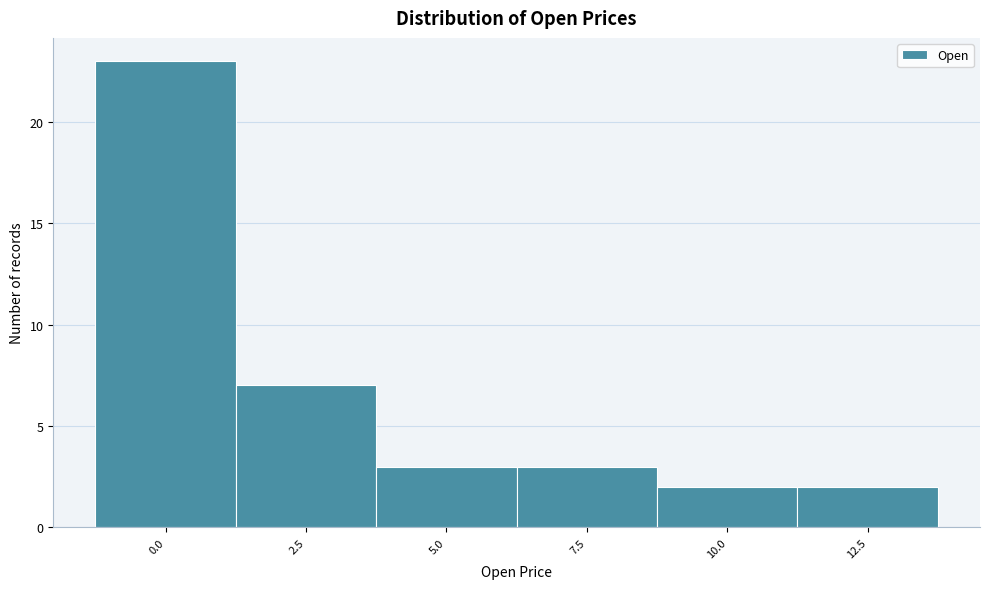

Reading left to right, extract all data points from this chart.

0.0=23	2.5=7	5.0=3	7.5=3	10.0=2	12.5=2